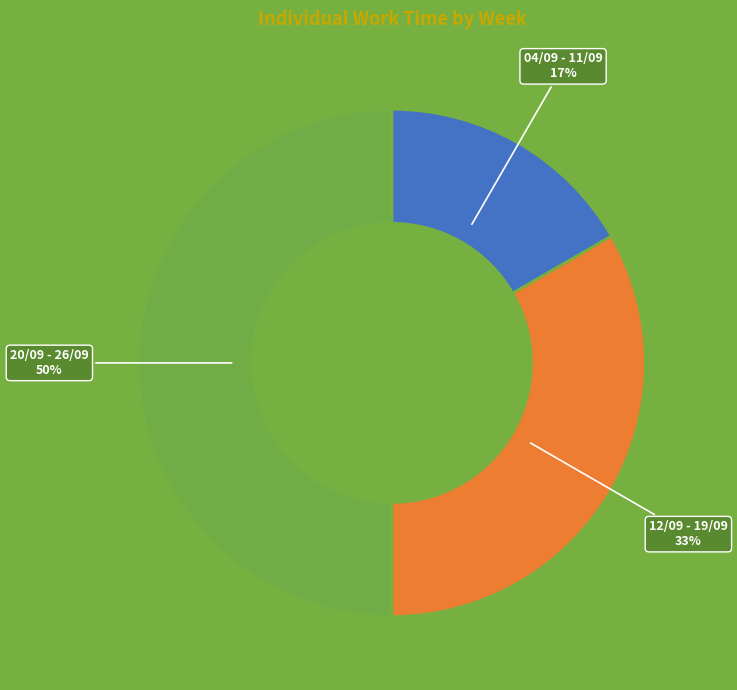

Rank the categories by value from lowest to highest.

04/09 - 11/09, 12/09 - 19/09, 20/09 - 26/09